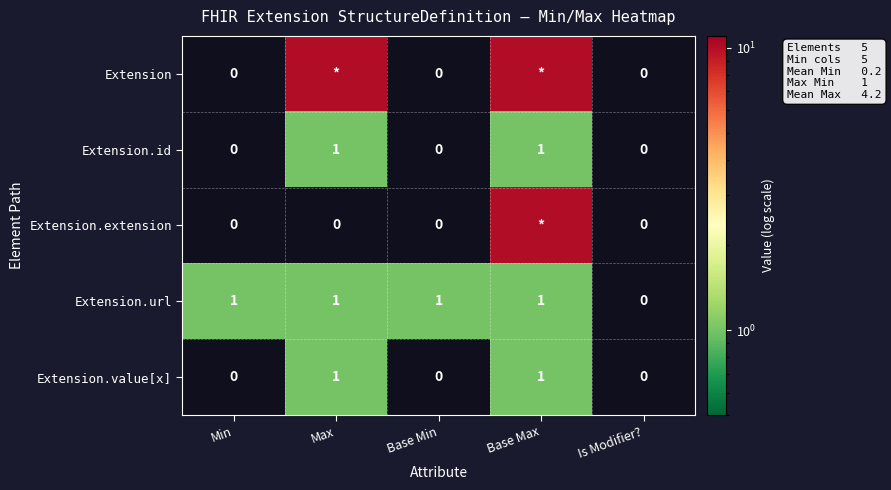

Is the value of Extension.value[x] at Min greater than the value of Extension.id at Base Max?

No